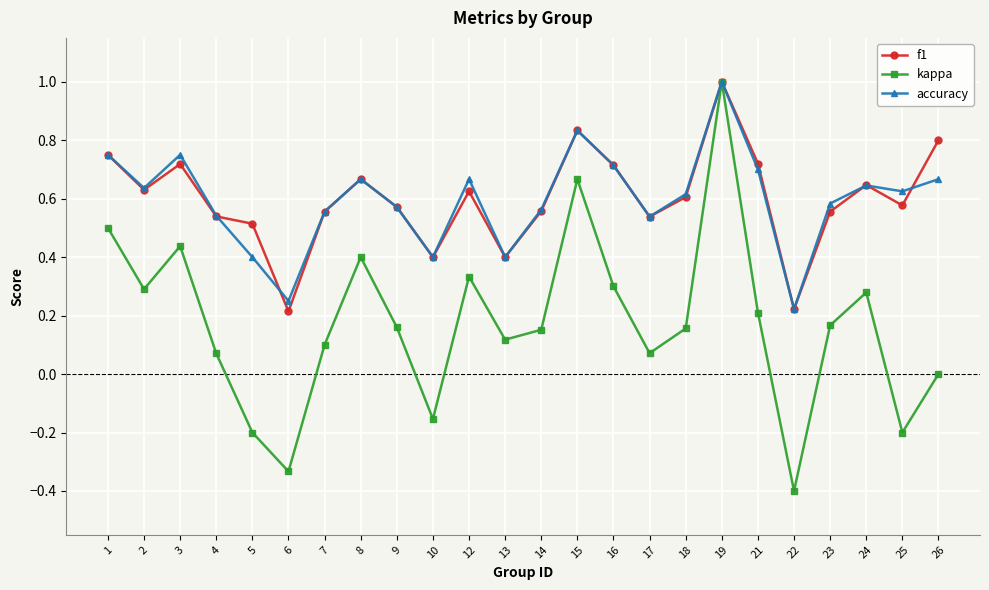

Where is the first local minimum for accuracy?

2